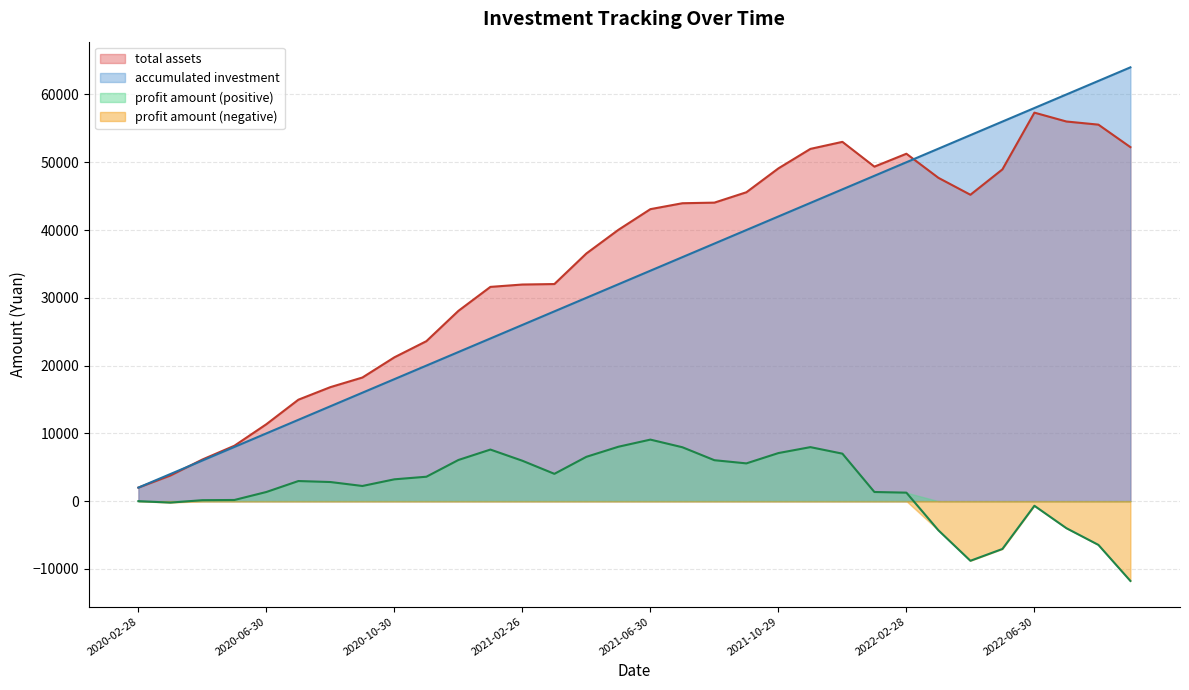

List the series in order of their peak value, highest first.

accumulated investment, total assets, profit amount (positive), profit amount (negative)